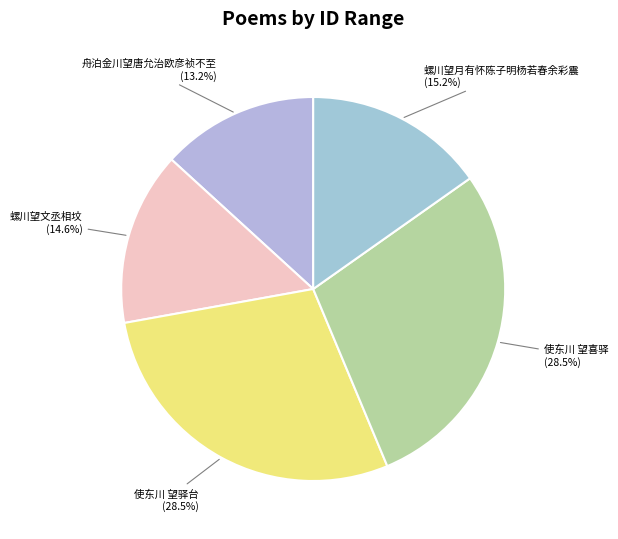

What percentage is the 舟泊金川望唐允治欧彦祯不至 slice, to the nearest percent?

13%